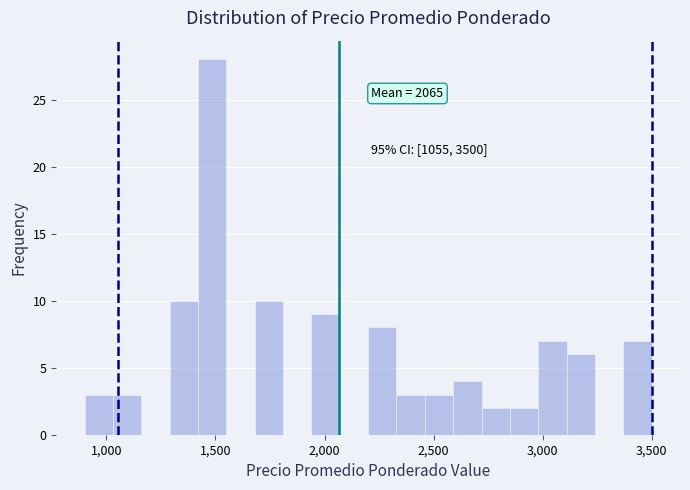

Read against the x-axis, roughly where is the centre of the tallest bar?

1500